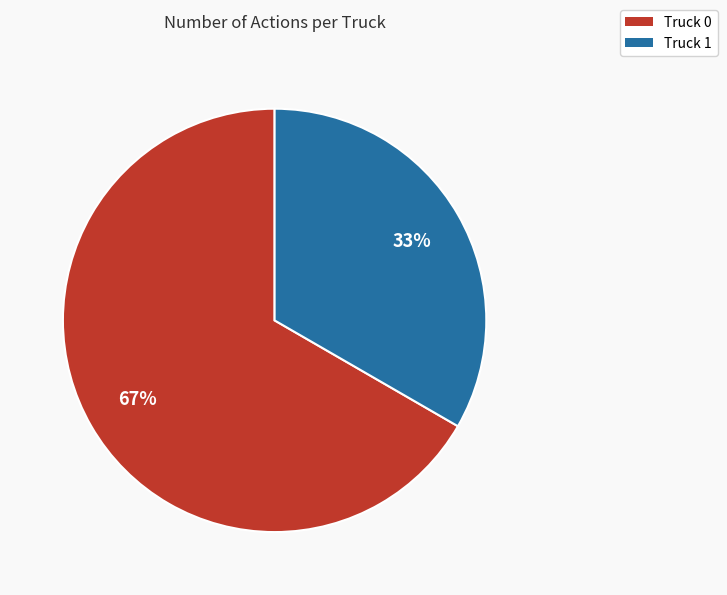

Which slice is the smallest?

Truck 1